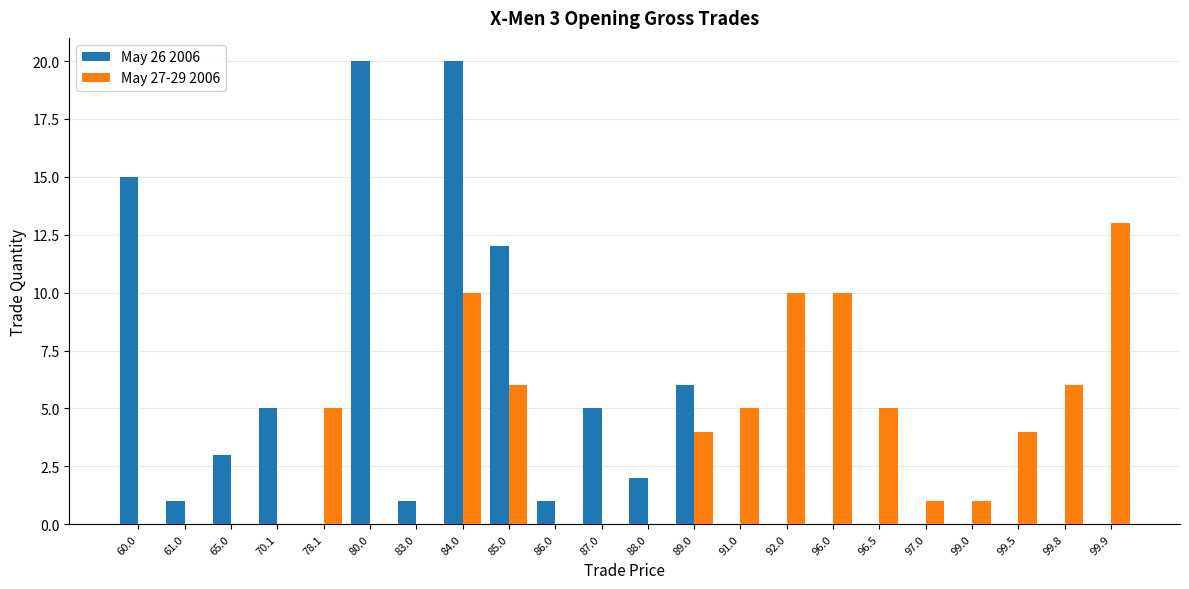

At which label does May 27-29 2006 reach its peak?

99.9